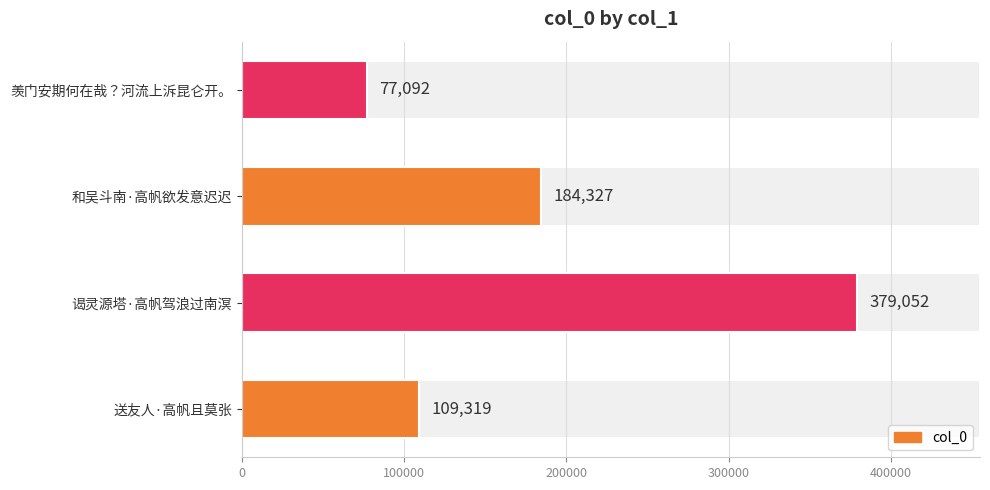

Which category has the lowest value across all series?

羡门安期何在哉？河流上泝昆仑开。